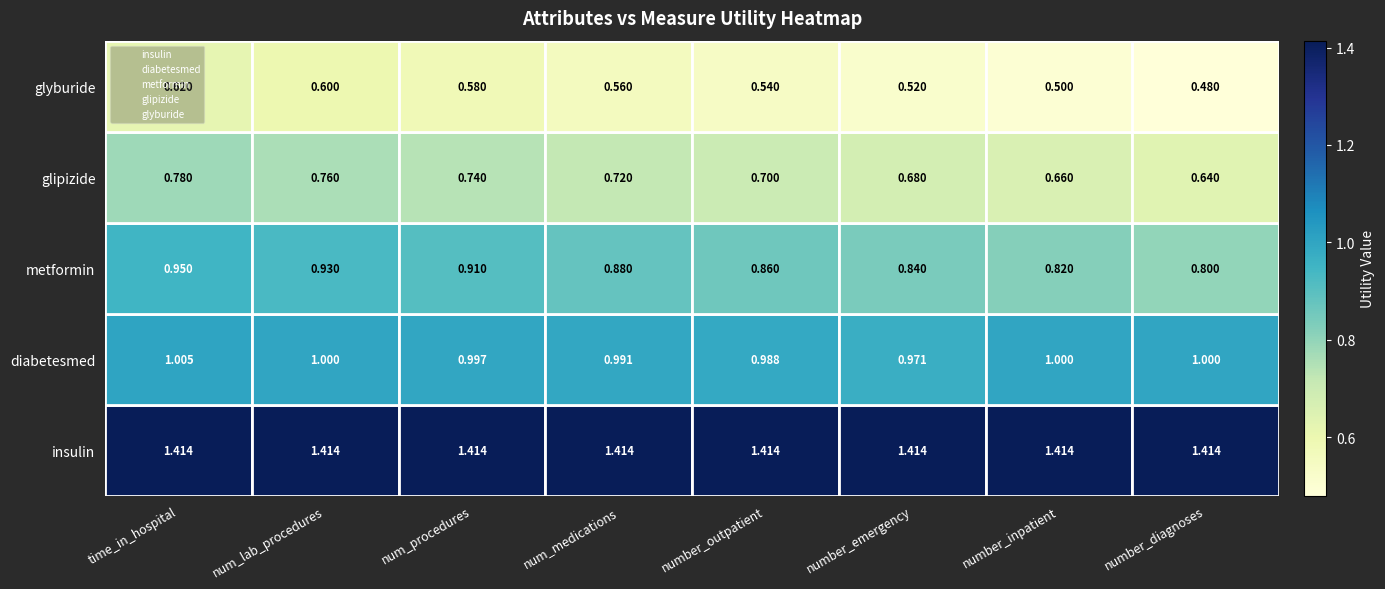

What is the spread (max minus min) of values at num_lab_procedures?

4.0